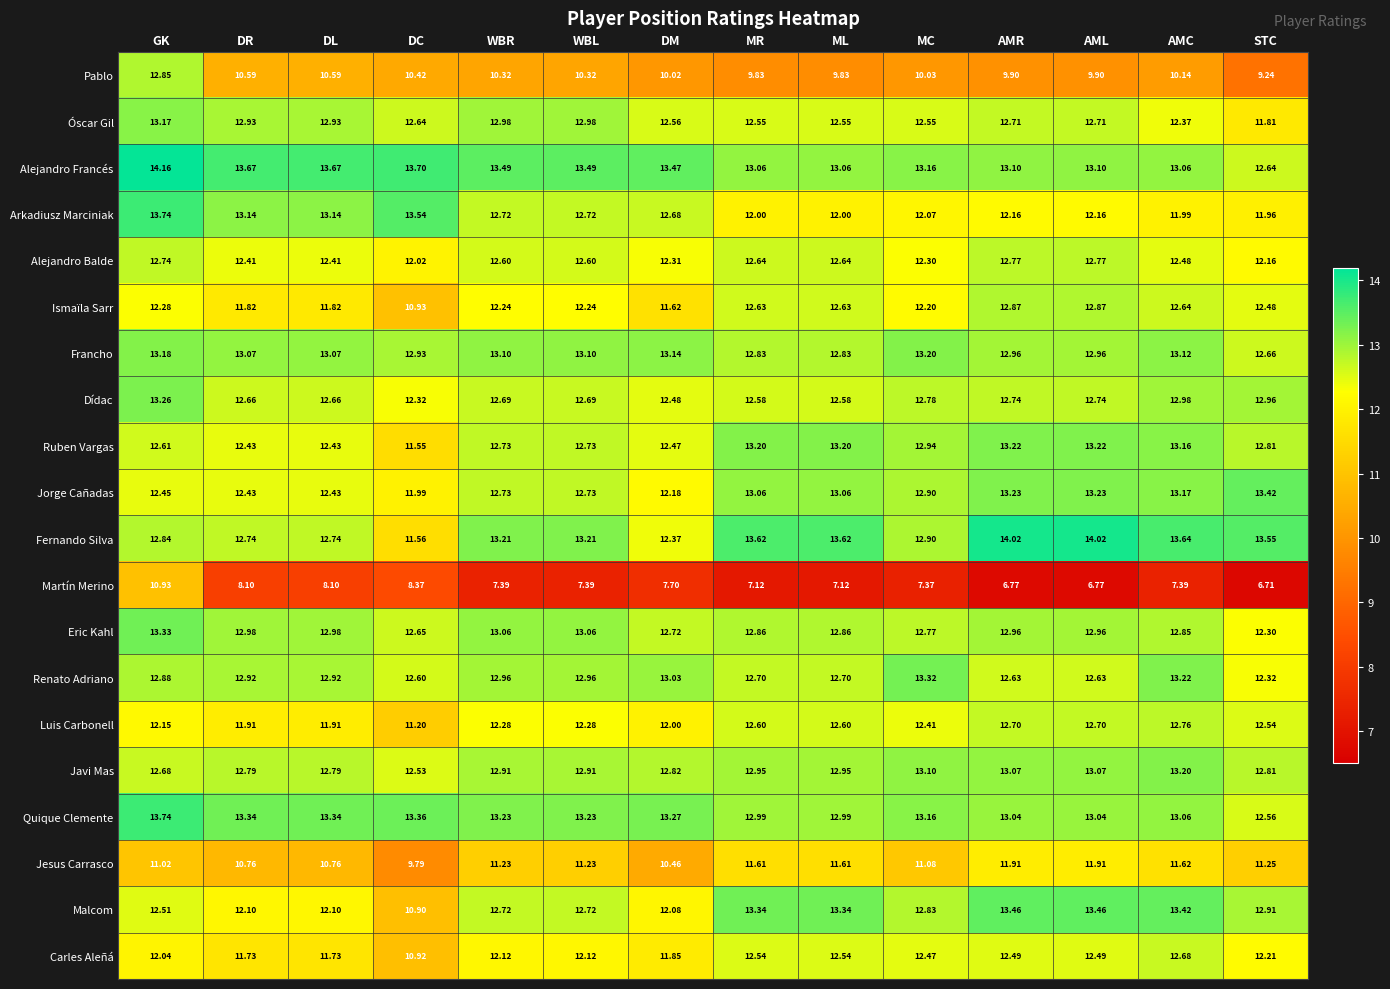

What is the total value across all series at WBR?

246.7